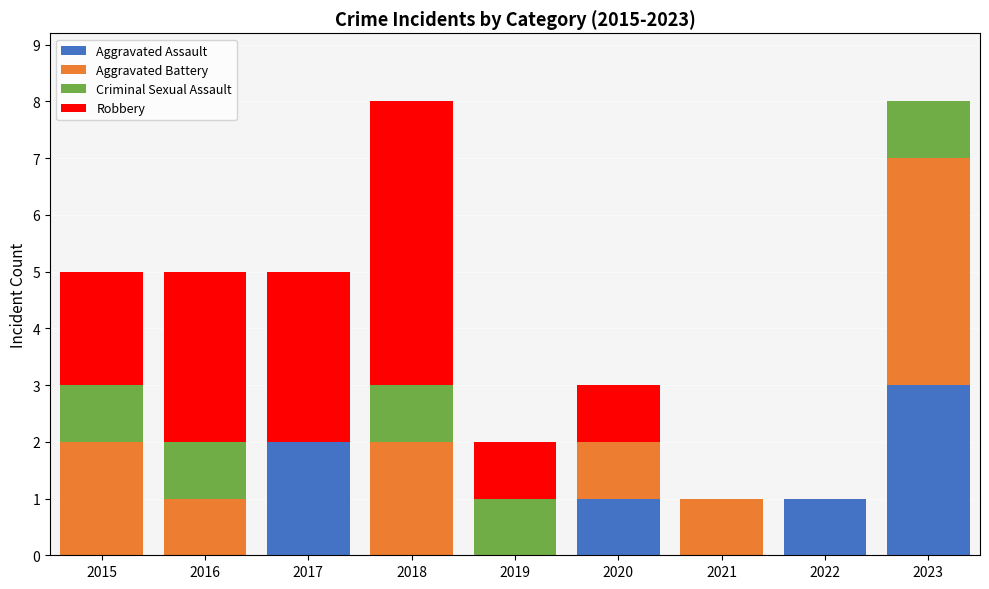

What is the total value across all series at 2020?

3